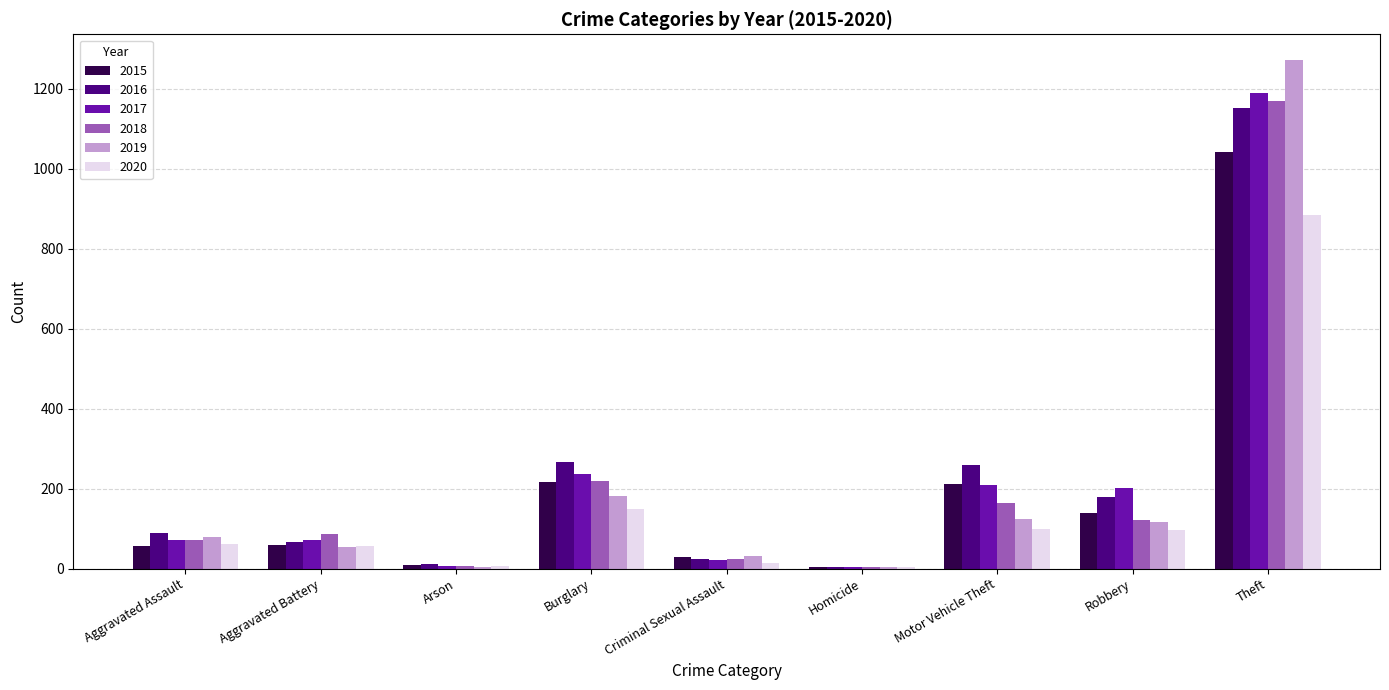

Is the value of 2020 at Homicide greater than the value of 2018 at Theft?

No